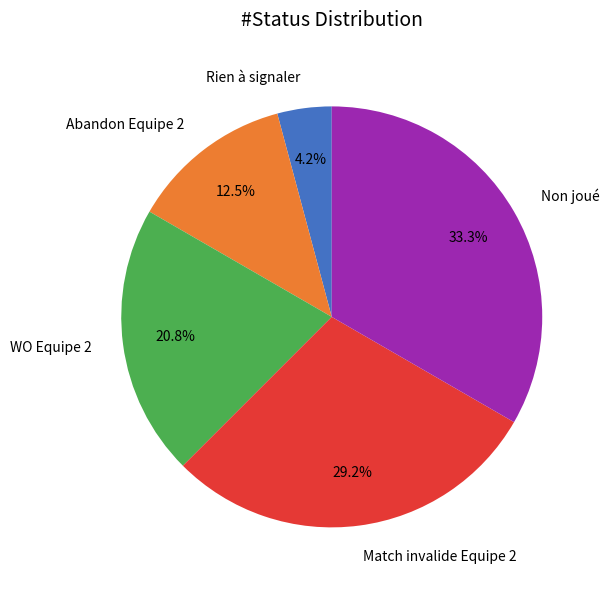

Is it true that Match invalide Equipe 2 is 29% of the pie?

True